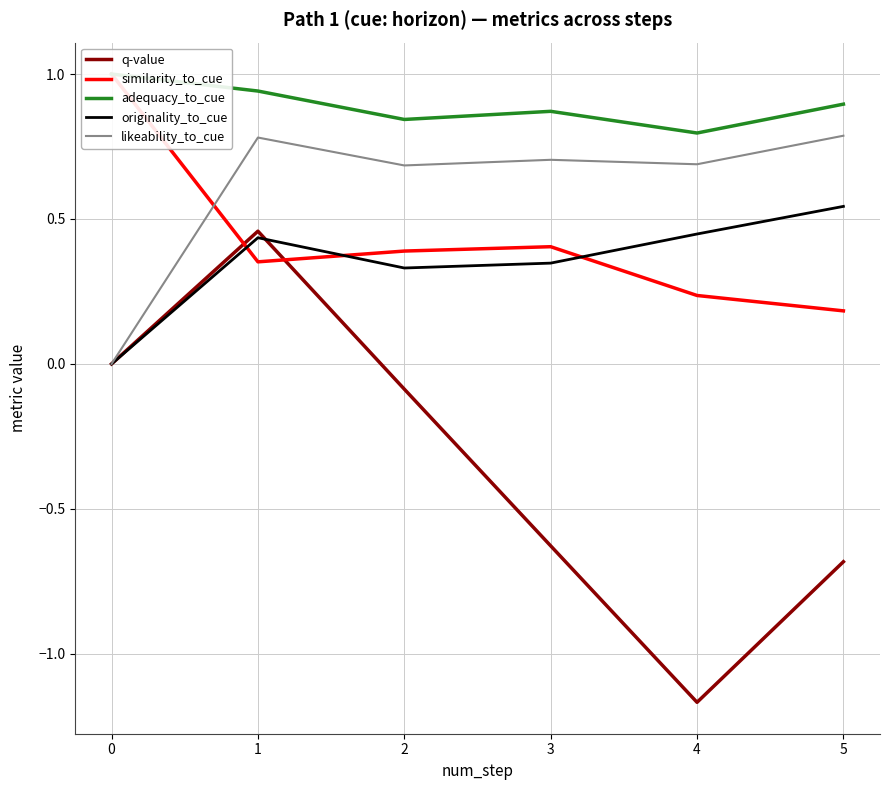

The value of likeability_to_cue at 3 is 0.5. True or false?

False